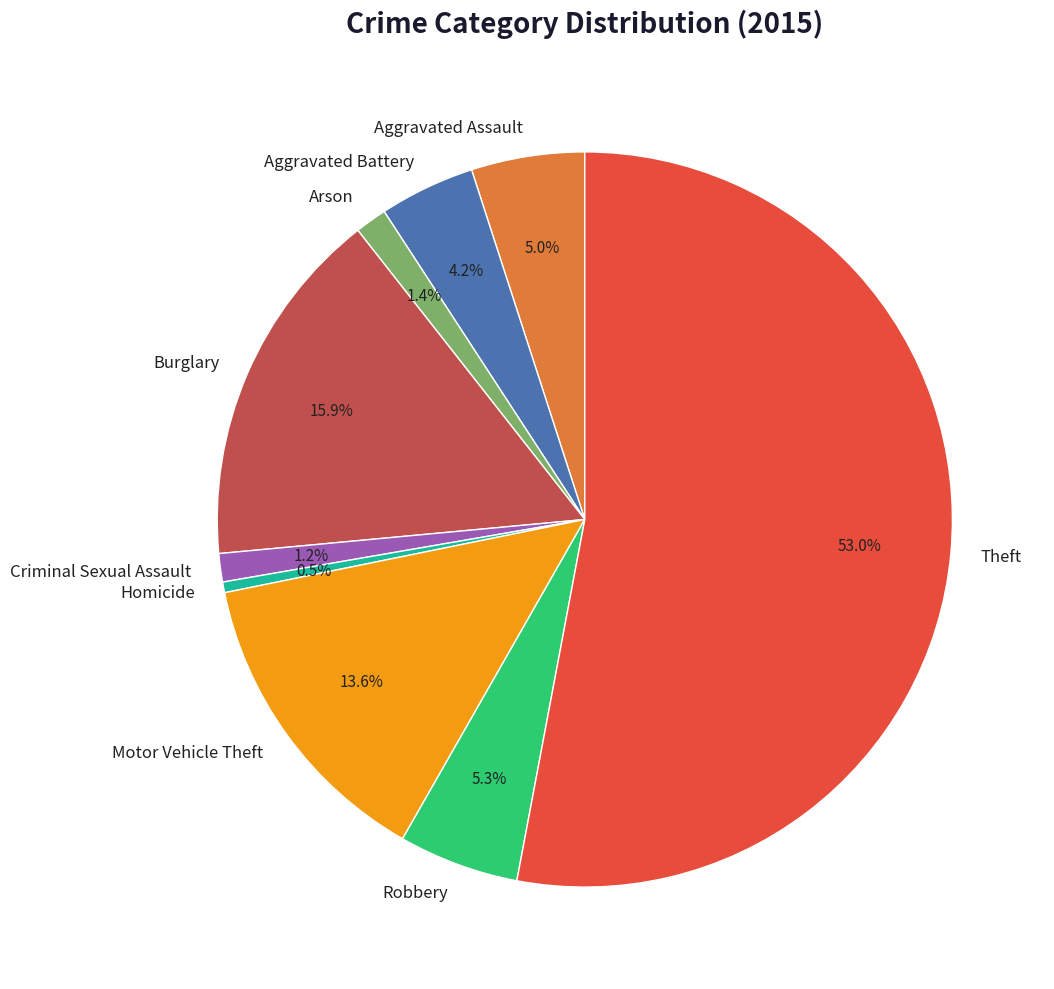

Count the number of slices in the pie.

9